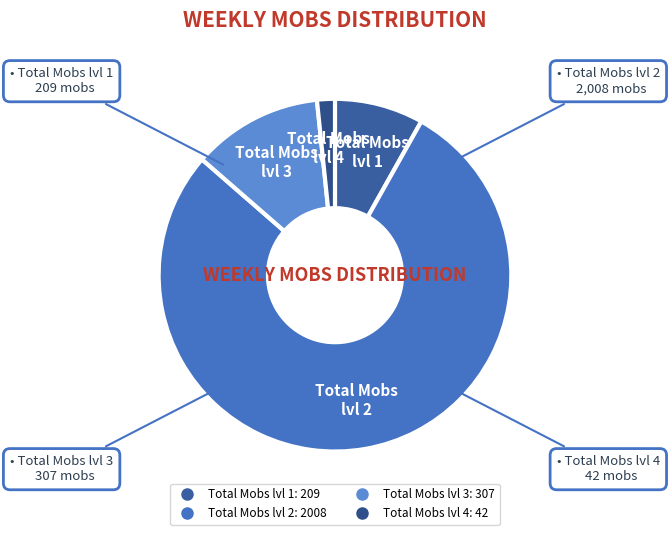

Which slice represents more than half of the pie?

Total Mobs lvl 2